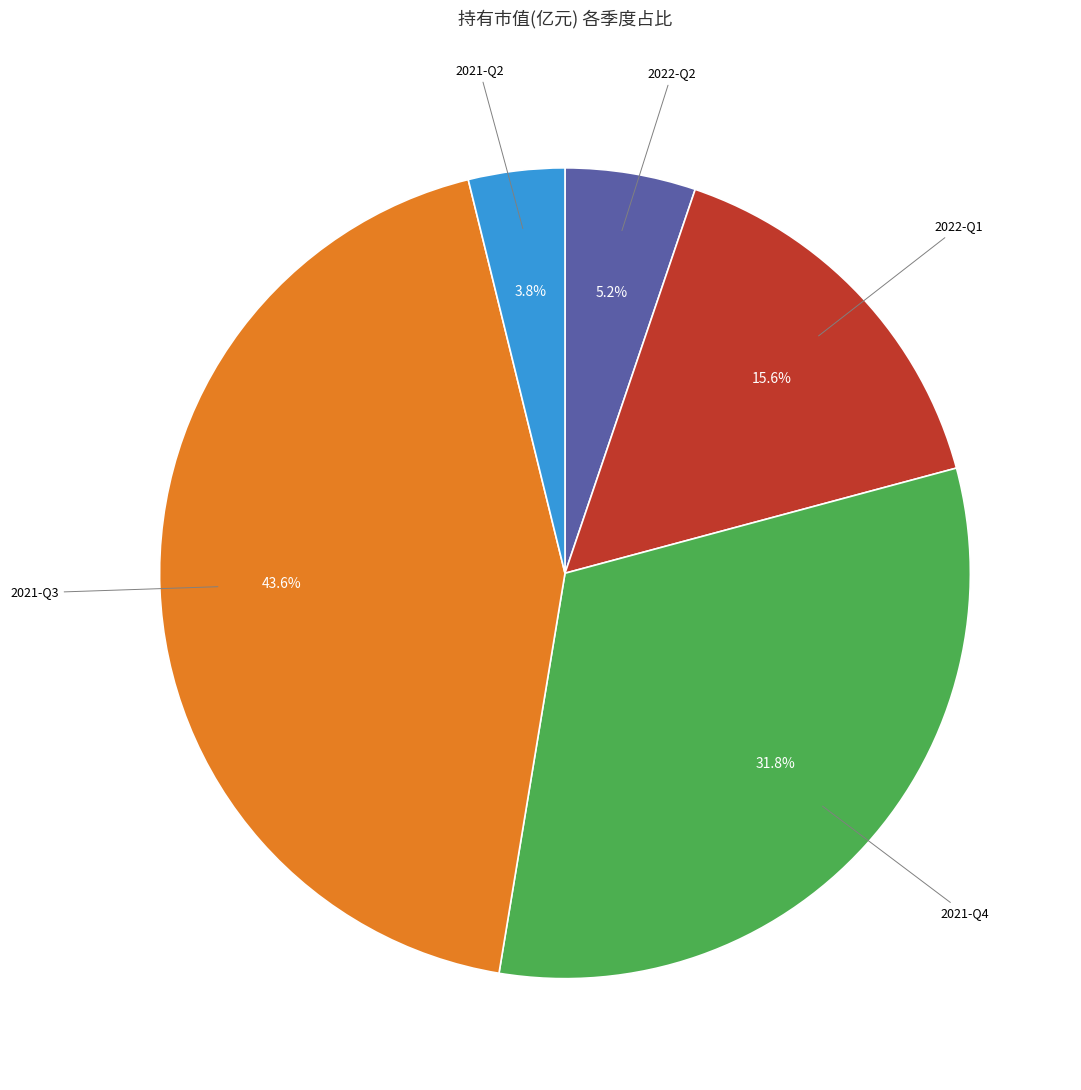

Does any single category account for the majority?

No